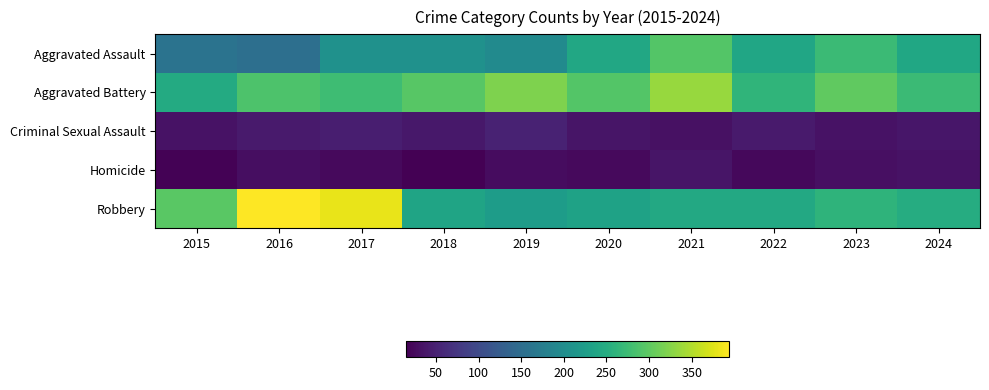

What is the spread (max minus min) of values at 2019?

294